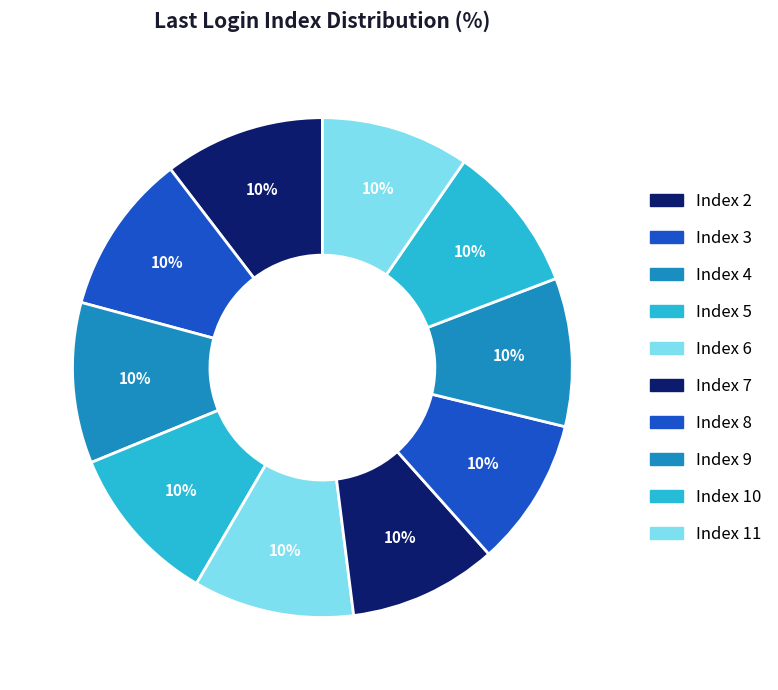

Count the number of slices in the pie.

10